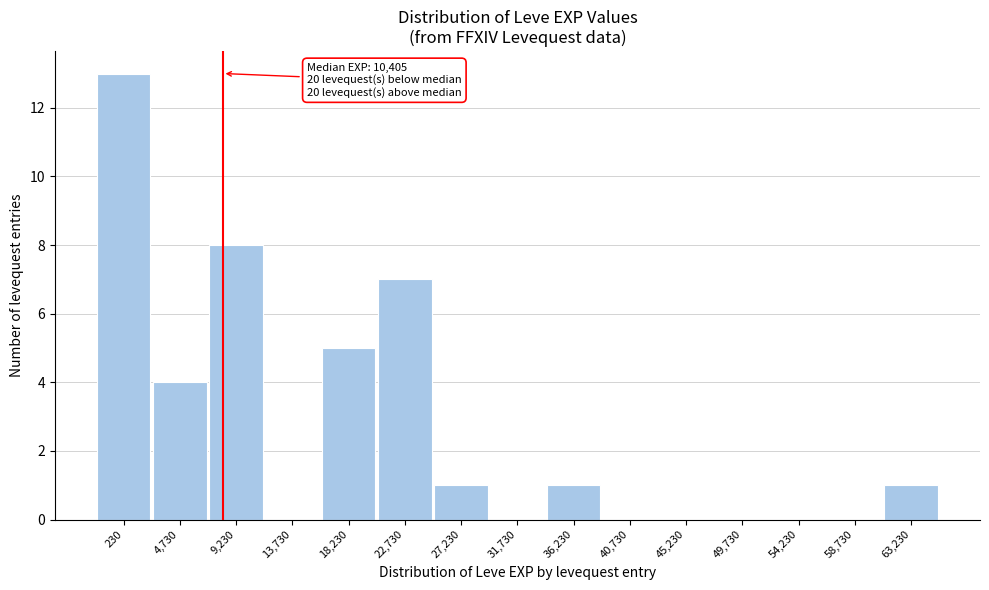

Reading left to right, extract all data points from this chart.

230=13	4,730=4	9,230=8	13,730=0	18,230=5	22,730=7	27,230=1	31,730=0	36,230=1	40,730=0	45,230=0	49,730=0	54,230=0	58,730=0	63,230=1